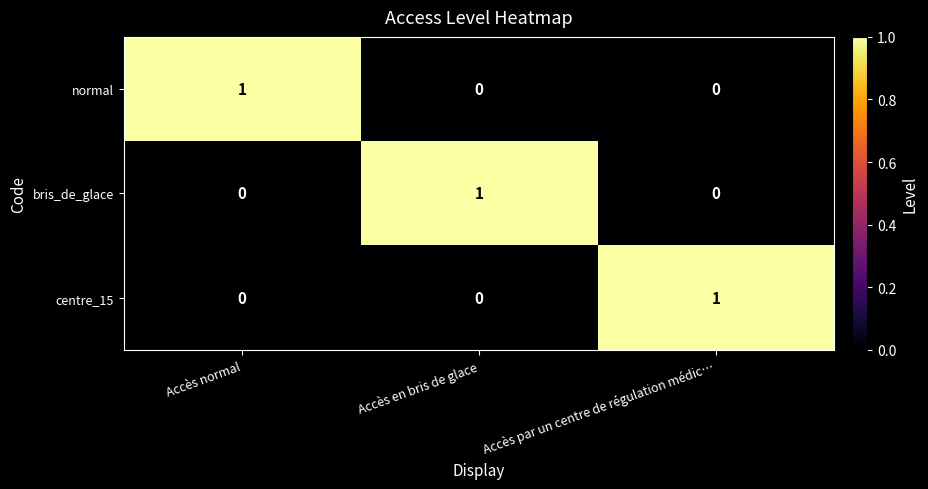

Which category has the highest value in the normal series?

Accès normal